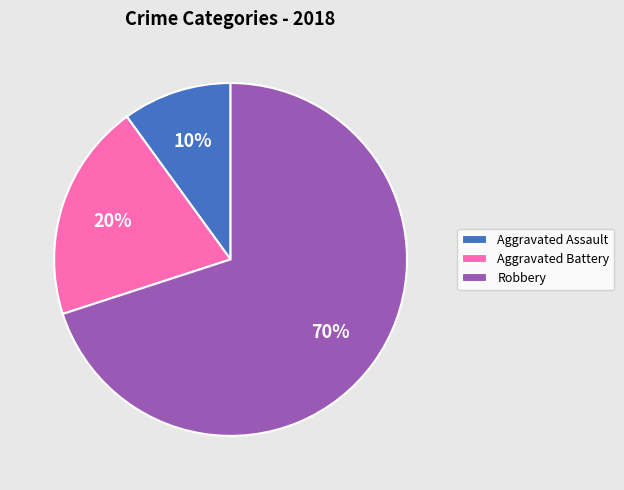

Is it true that Aggravated Assault is 22% of the pie?

False